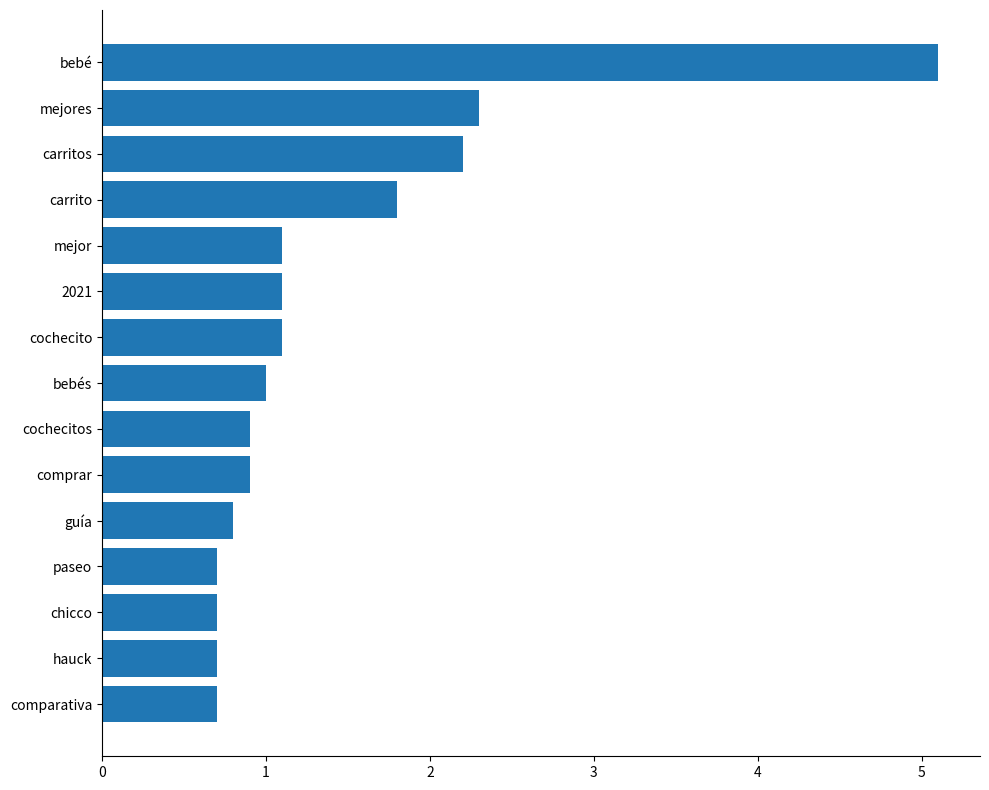

Rank the categories by value from lowest to highest.

11, 12, 13, 14, 10, 8, 9, 7, 4, 5, 6, 3, 2, 1, 0